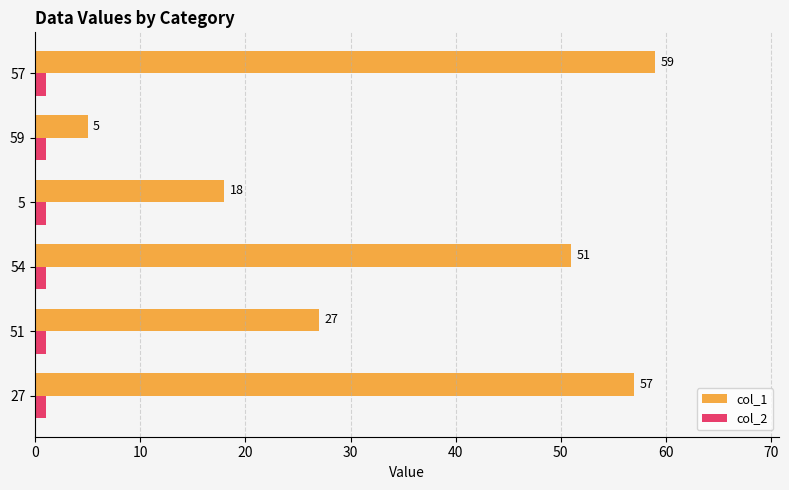

At which category is the sum across all series the highest?

57